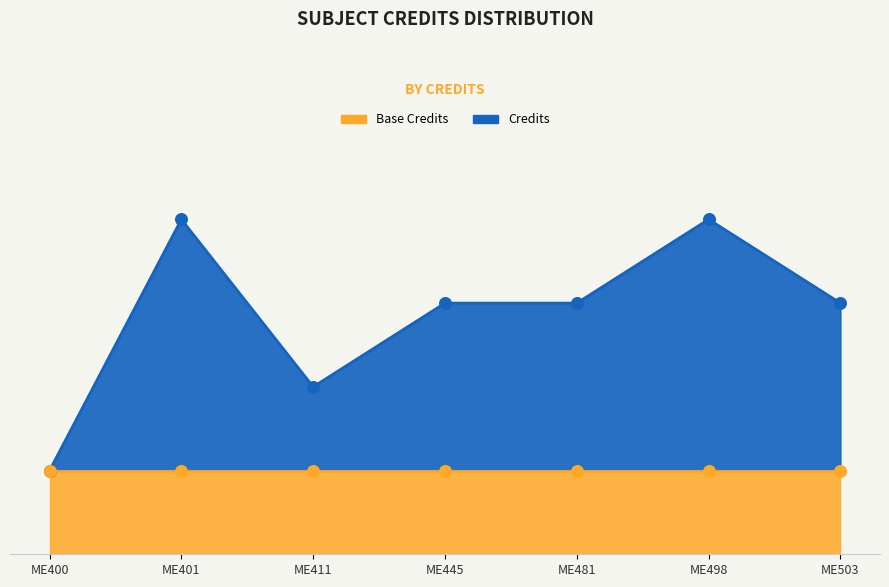

What is the ratio of the value at ME411 to the value at ME481?

0.7